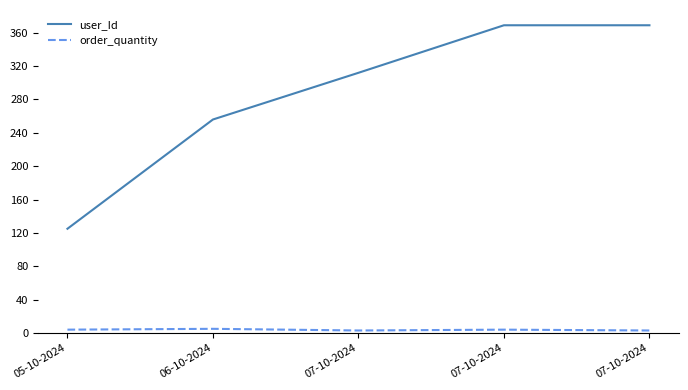

Between 05-10-2024 and 06-10-2024, which series saw the biggest shift?

user_Id